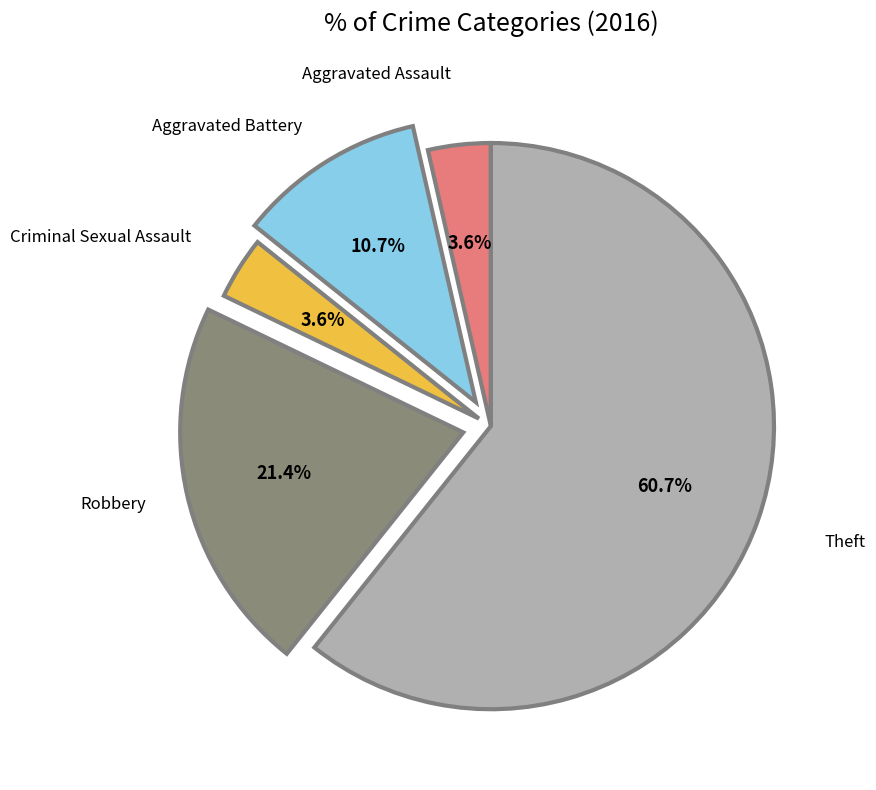

To the nearest percent, what is the difference between the largest and smallest slice percentages?

57%